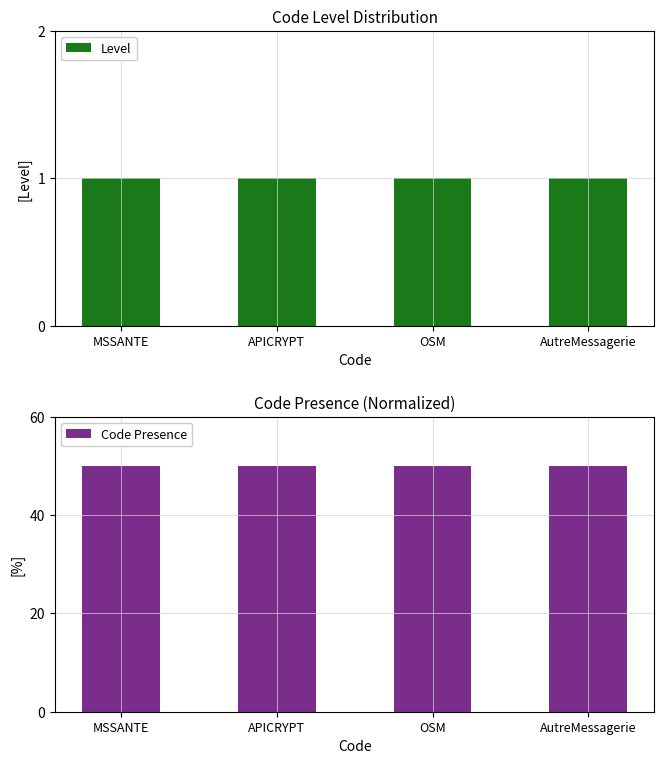

What is the minimum value for Level?

1